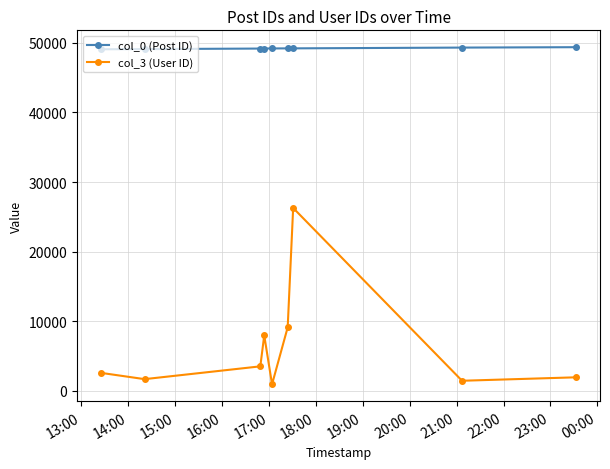

Which series has the widest spread of values?

col_3 (User ID)